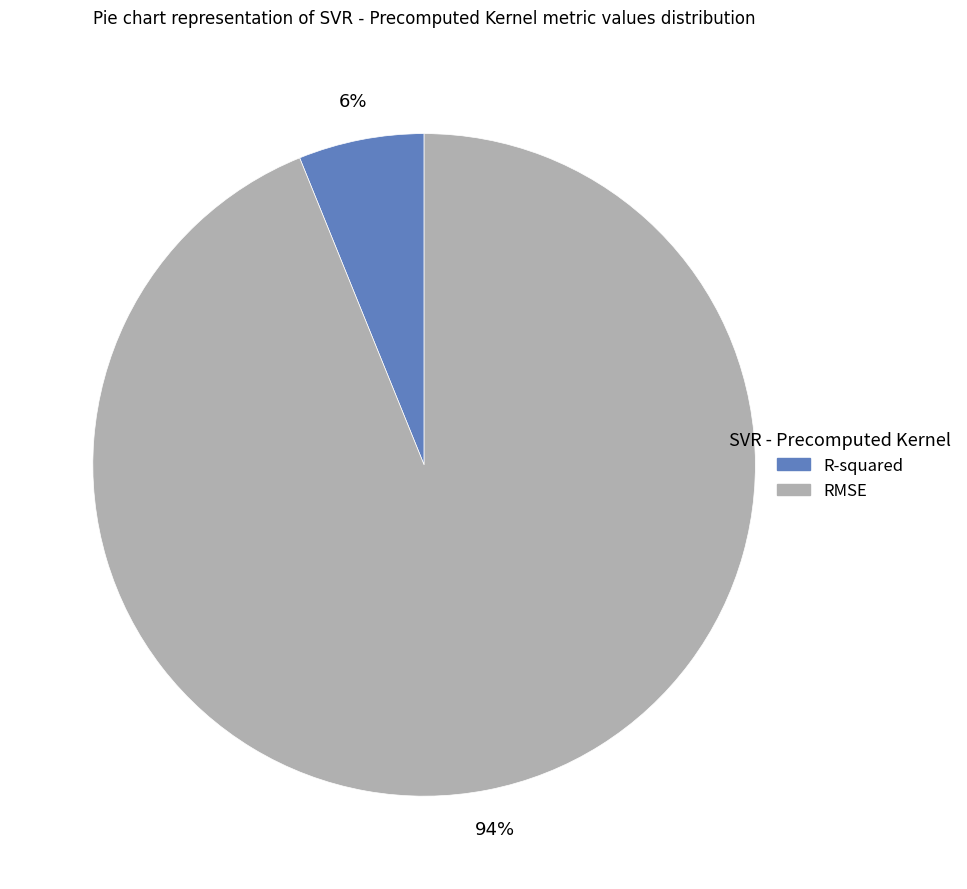

Count the number of slices in the pie.

2